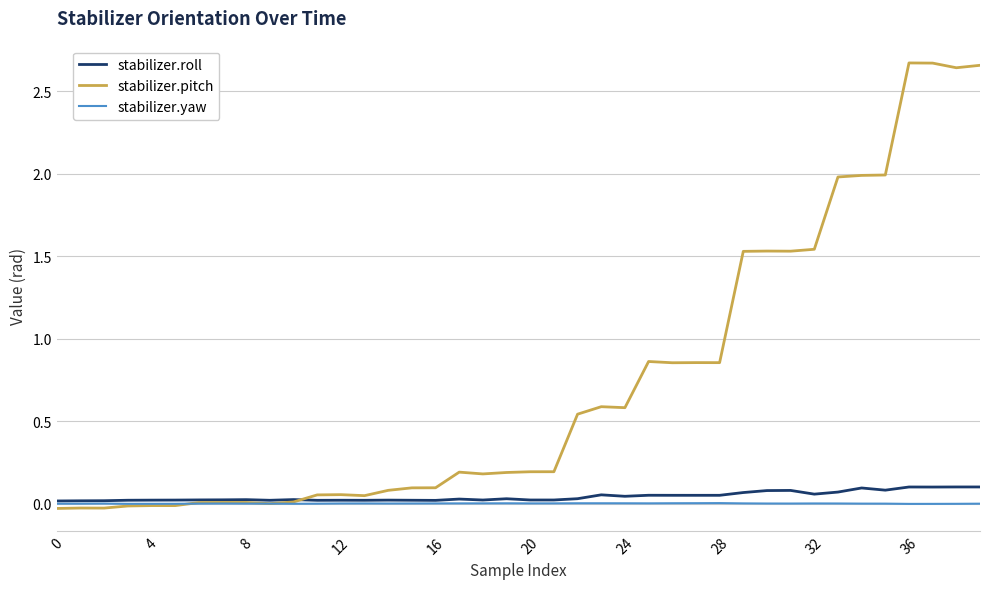

Which series has the largest range (max minus min)?

stabilizer.pitch